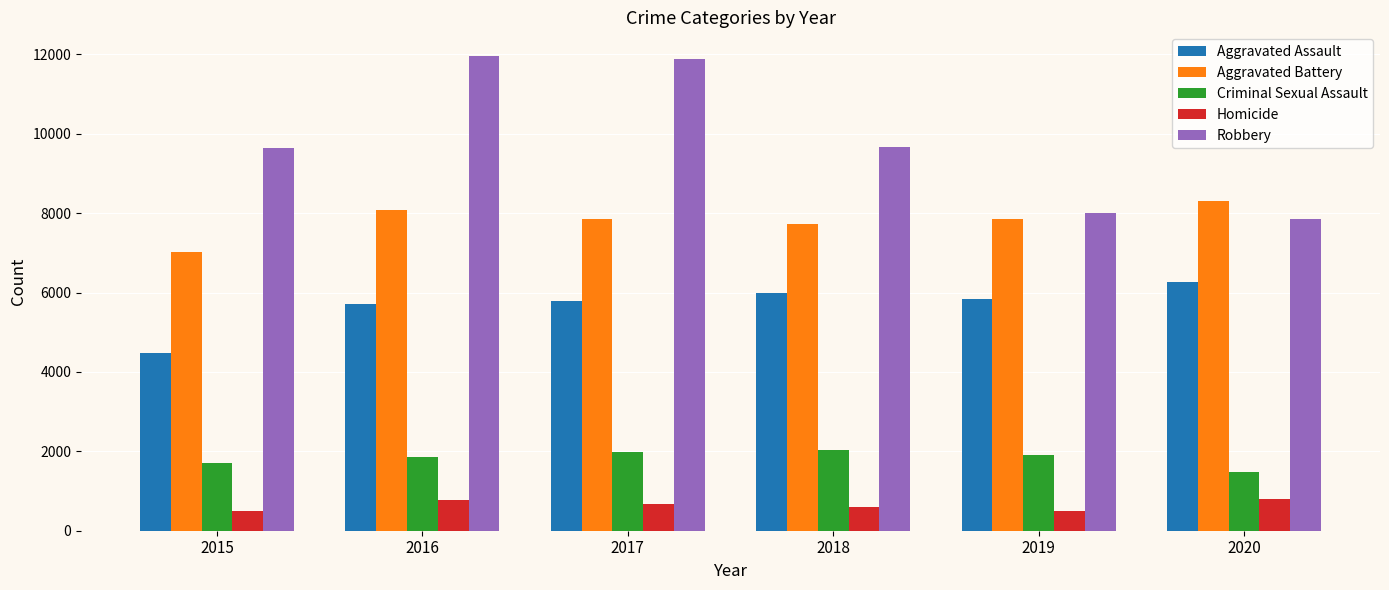

Is the value of Criminal Sexual Assault at 2015 greater than the value of Homicide at 2020?

Yes